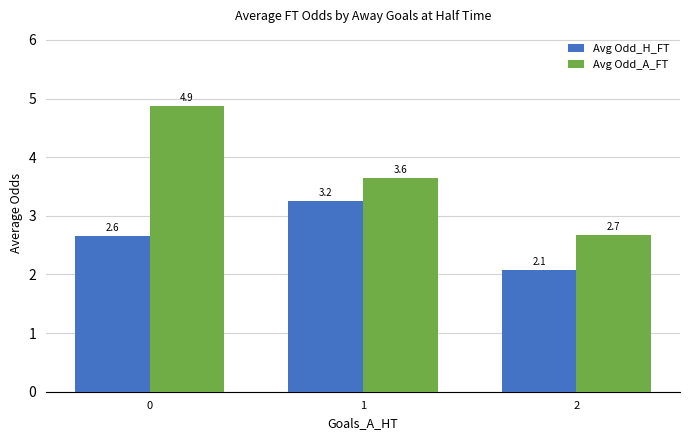

The value of Avg Odd_A_FT at 1 is 1.5. True or false?

False